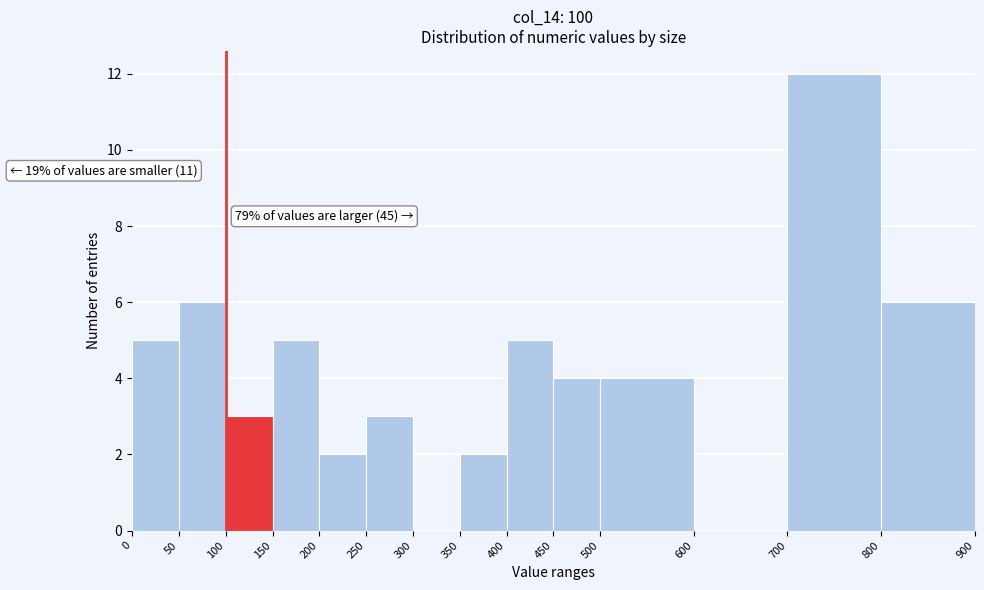

Over which range of the x-axis is the bar tallest?

700 to 800